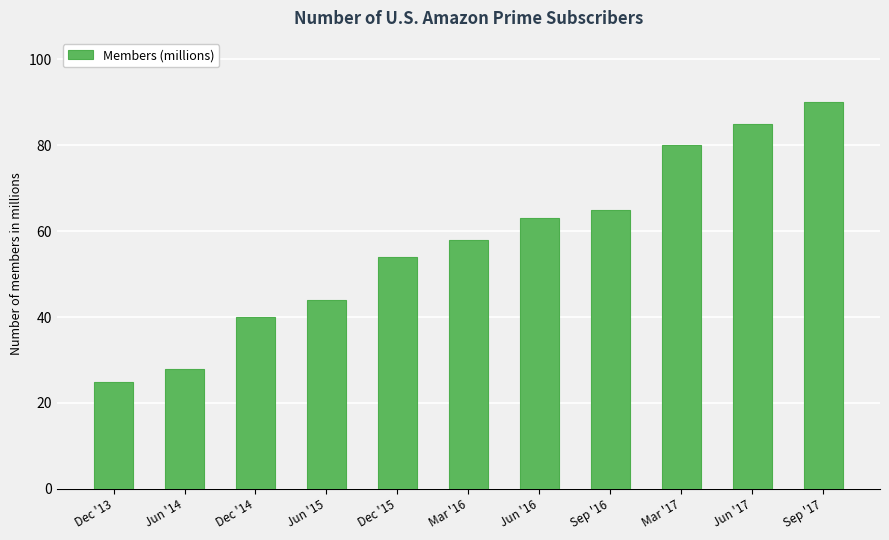

What is the smallest value displayed?

25